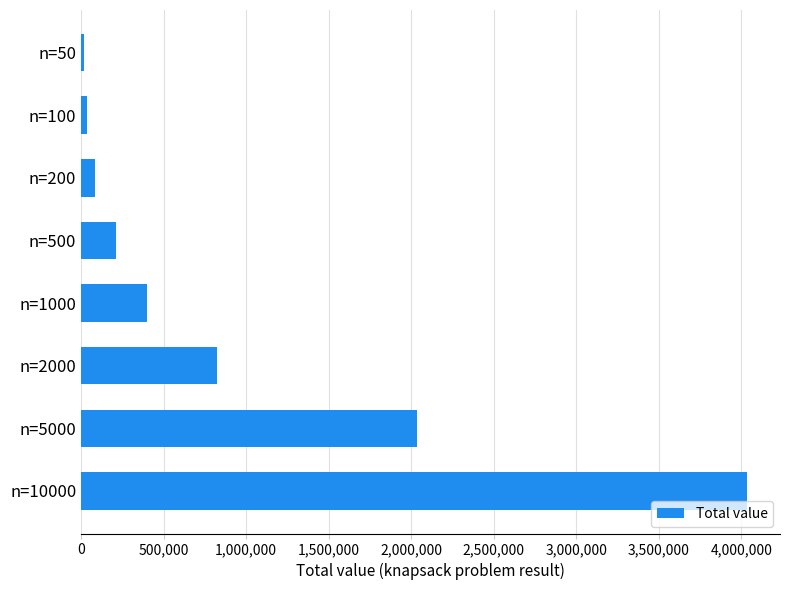

Does the chart contain stacked bars?

No